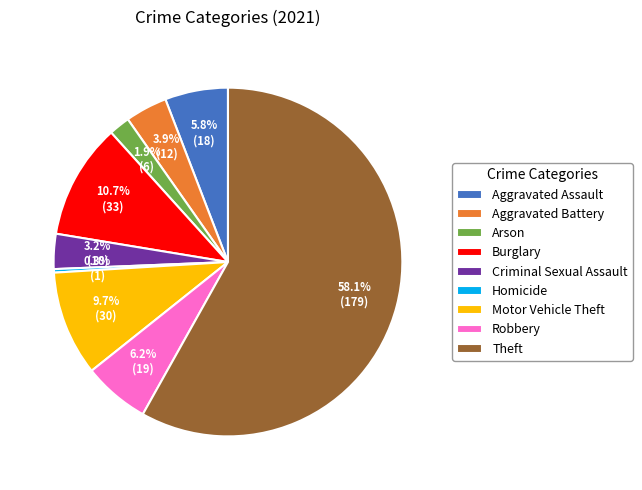

Is it true that Arson is 9% of the pie?

False